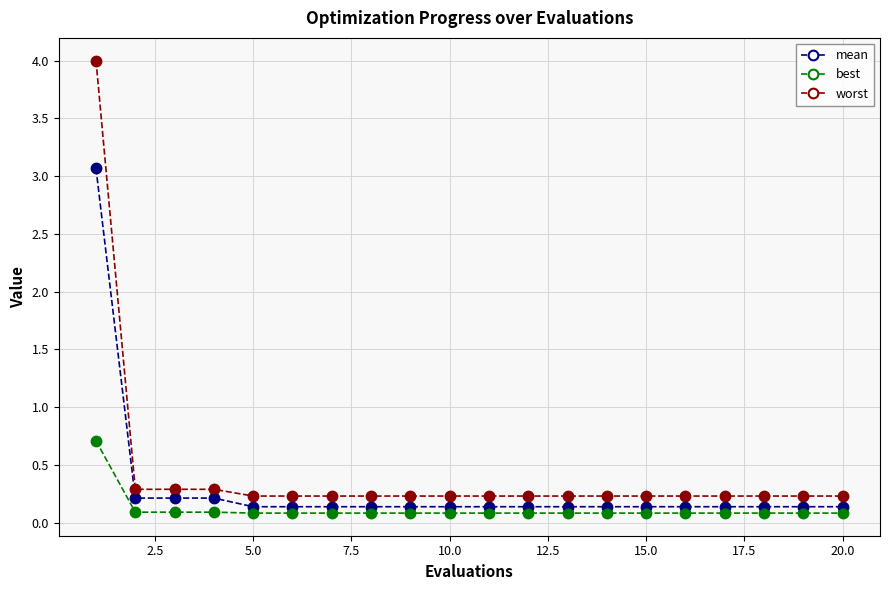

At how many categories does at least one series exceed 0?

20